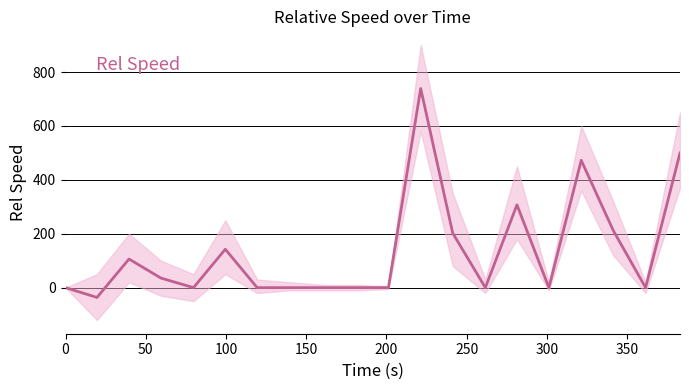

How many lines are shown in the chart?

1